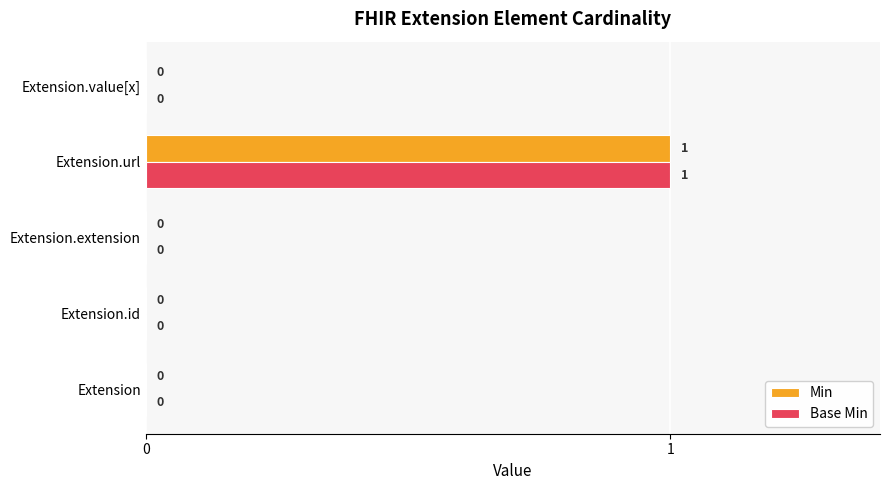

Is the value of Base Min at Extension.id greater than the value of Min at Extension.url?

No